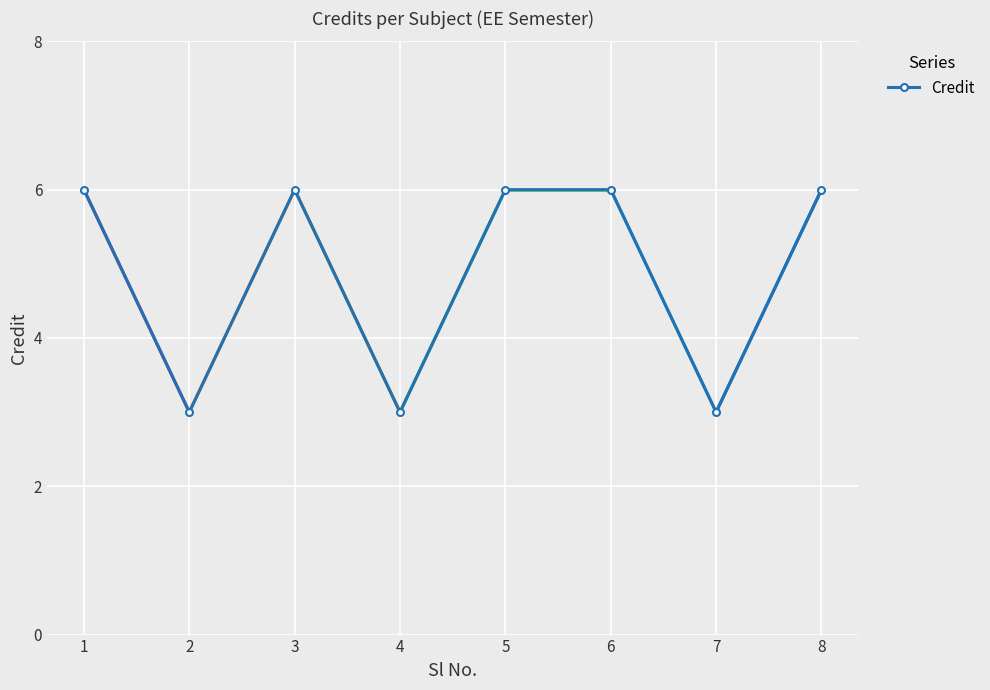

Count the number of categories in the chart.

8